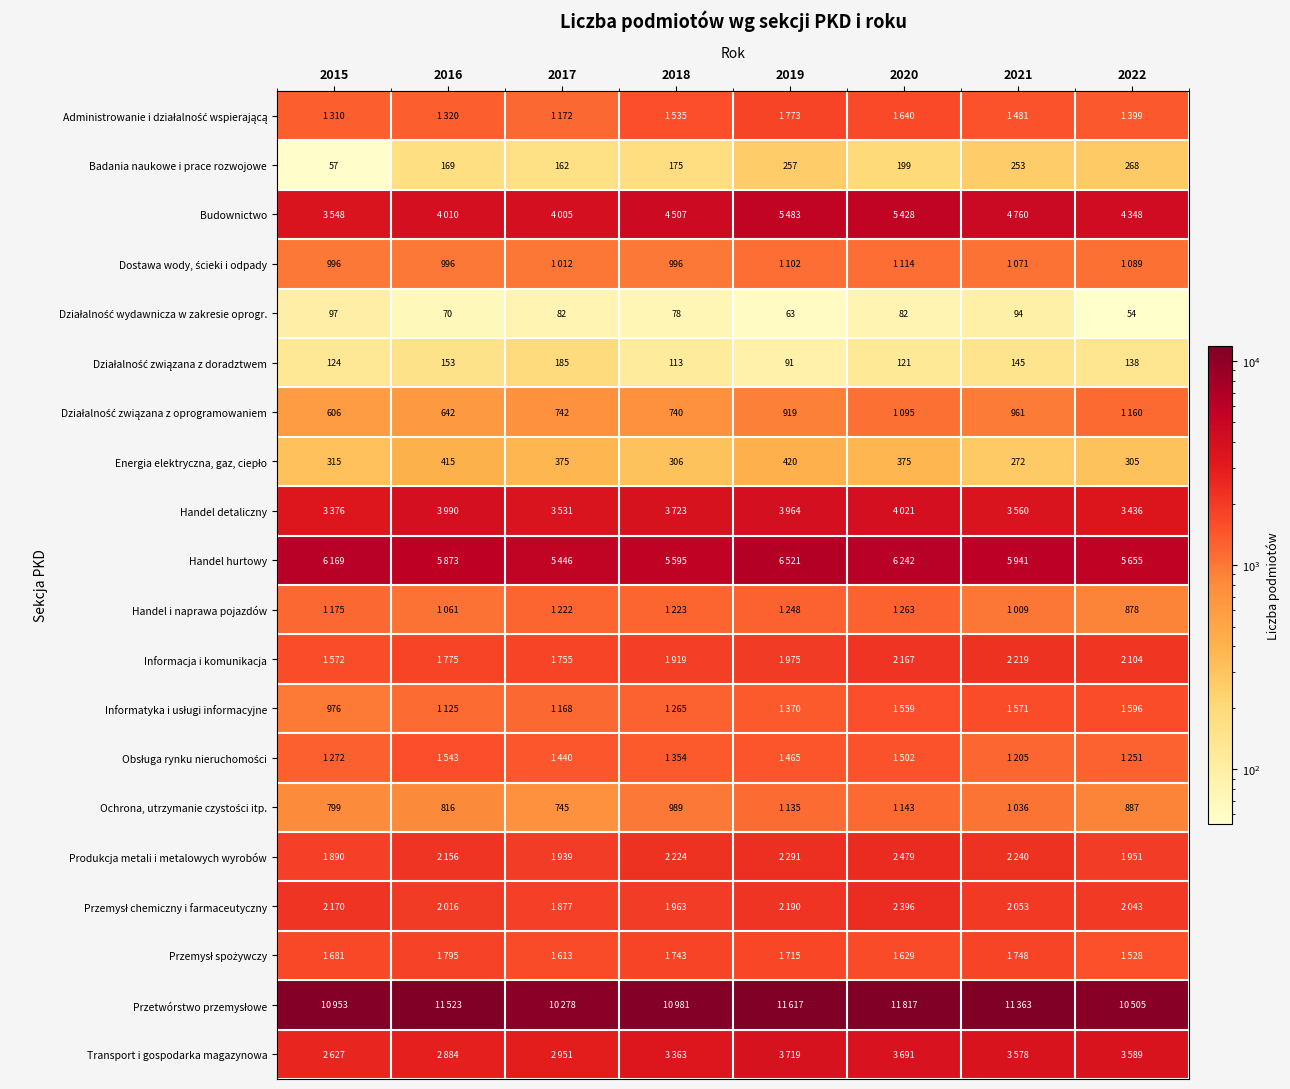

Is it true that Badania naukowe i prace rozwojowe equals 77 at 2020?

False